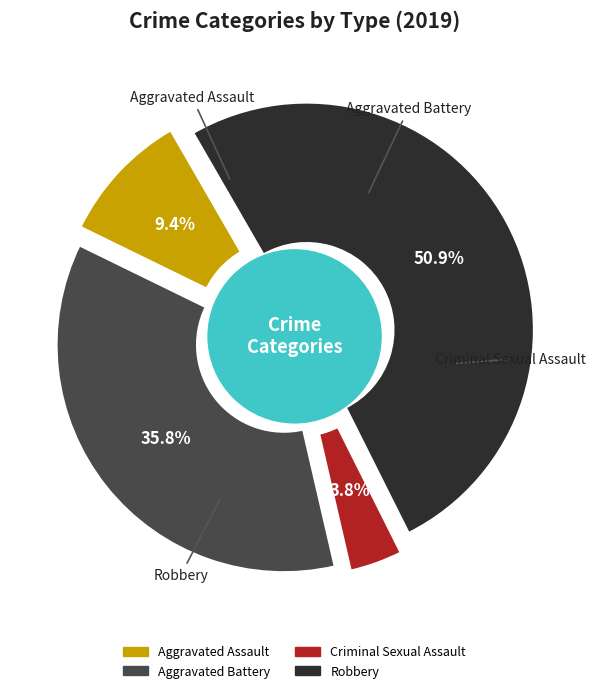

To the nearest percent, what is the difference between the Criminal Sexual Assault and Aggravated Battery slice percentages?

32%